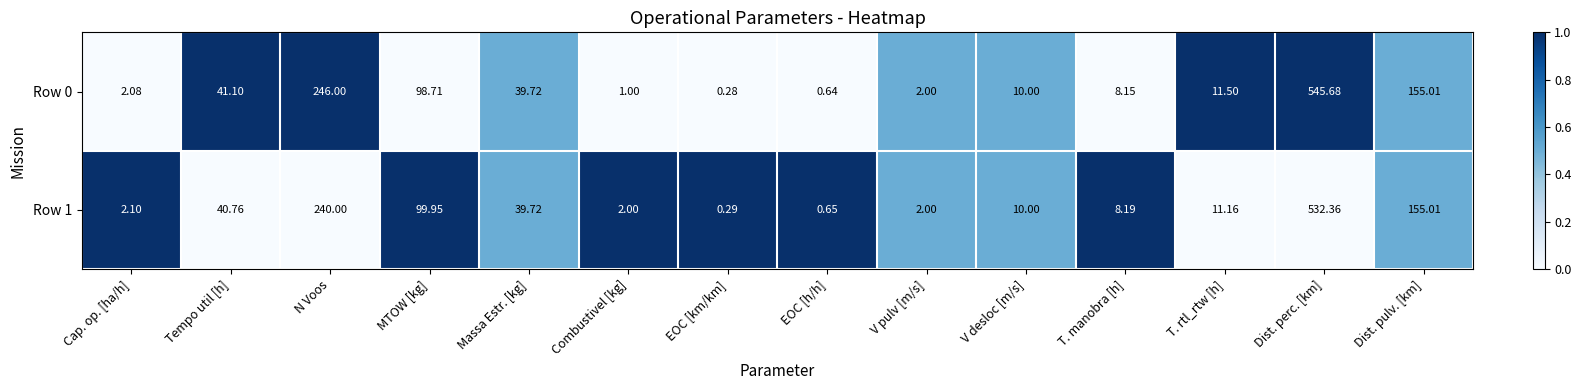

At which category is the sum across all series the highest?

Dist. perc. [km]